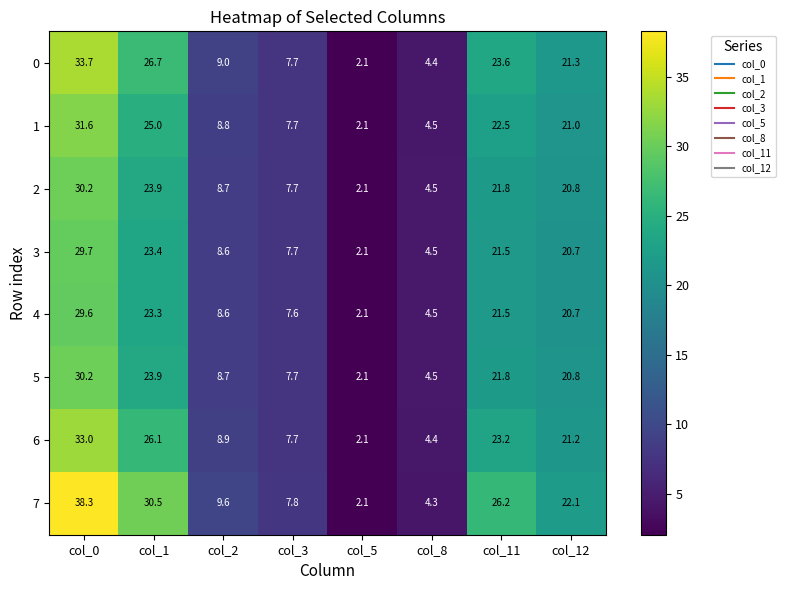

At which category does the chart reach its minimum across all series?

col_5